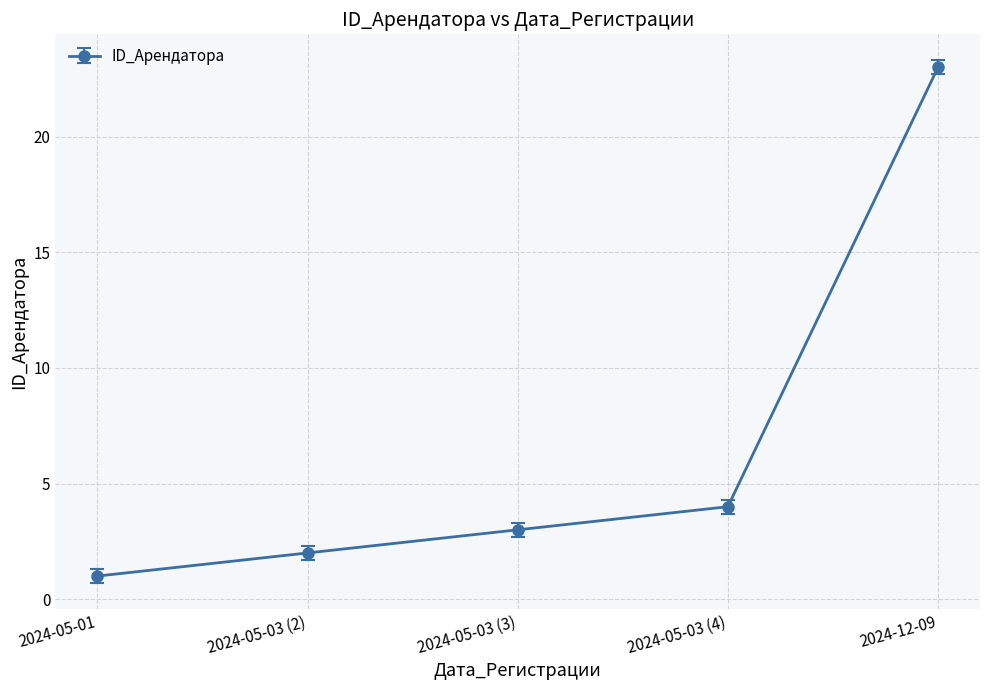

Rank the categories by value from highest to lowest.

2024-12-09, 2024-05-03 (4), 2024-05-03 (3), 2024-05-03 (2), 2024-05-01